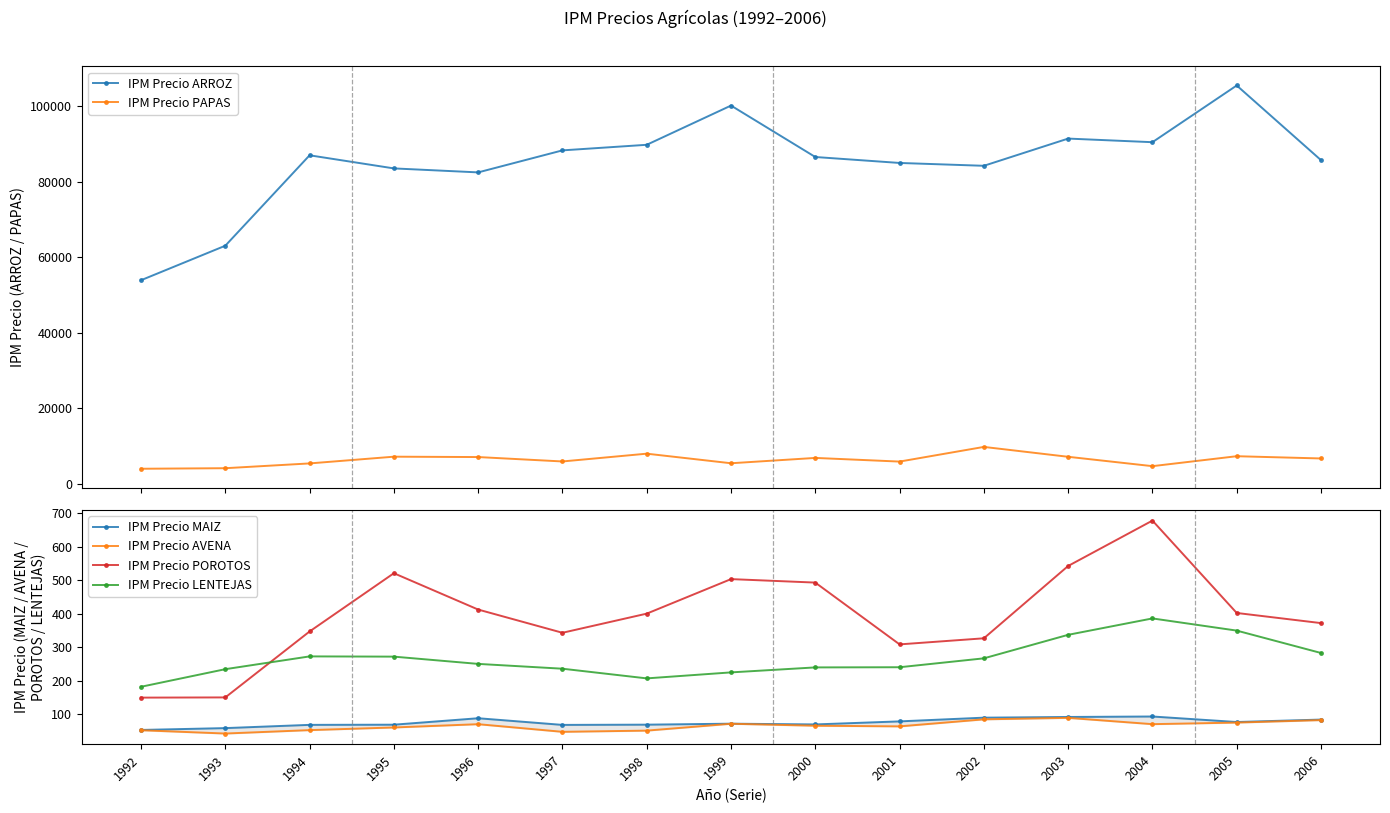

What are all the series names shown in the legend?

IPM Precio ARROZ, IPM Precio PAPAS, IPM Precio MAIZ, IPM Precio AVENA, IPM Precio POROTOS, IPM Precio LENTEJAS